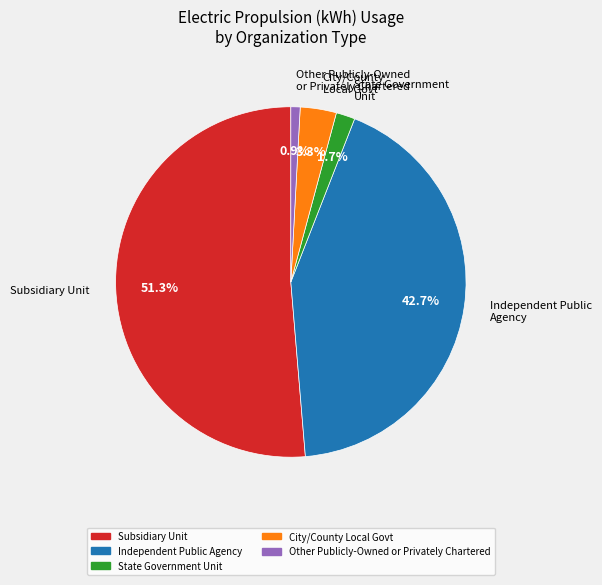

Is there a majority slice in this chart?

Yes